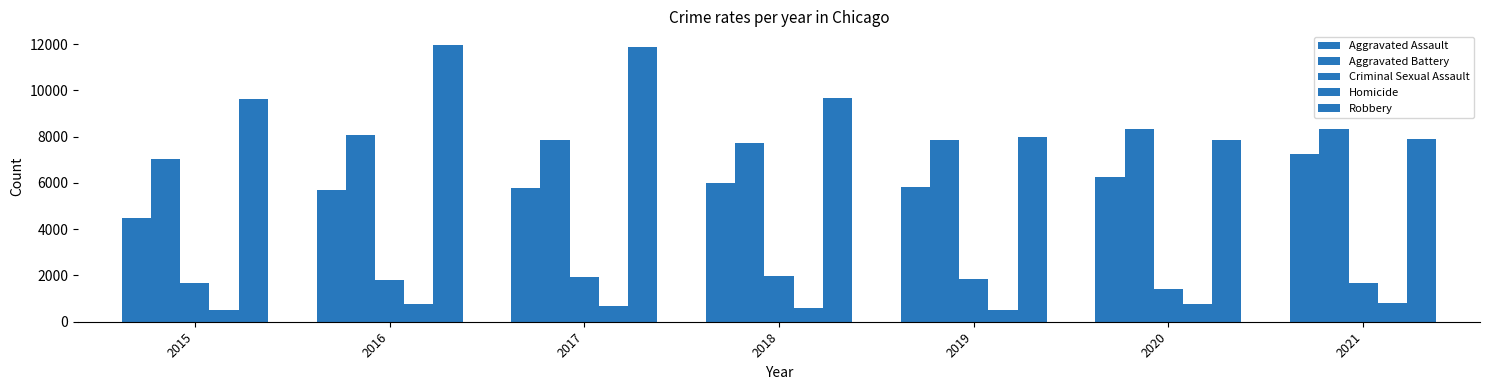

Which series has the widest spread of values?

Robbery